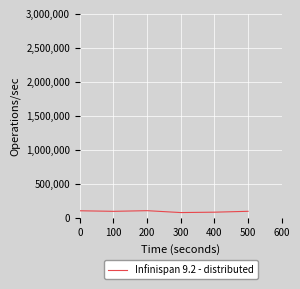

What is the ratio of the value at 200 to the value at 300?

1.3